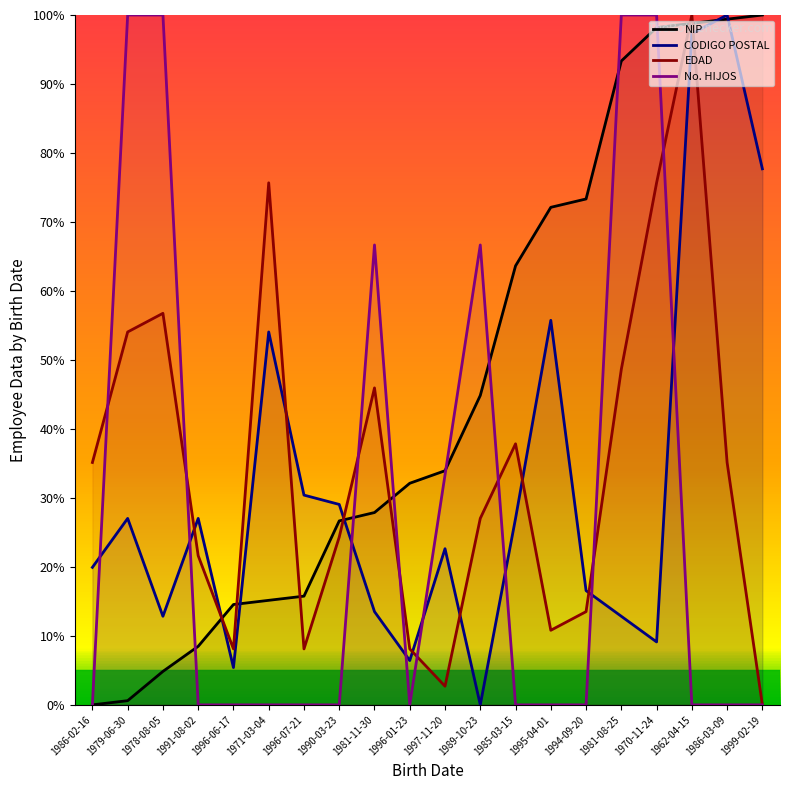

Read the NIP value at 1979-06-30.

0.6